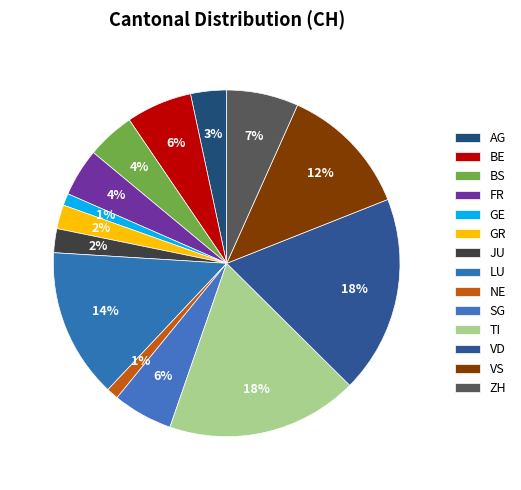

How many slices are in this pie chart?

14